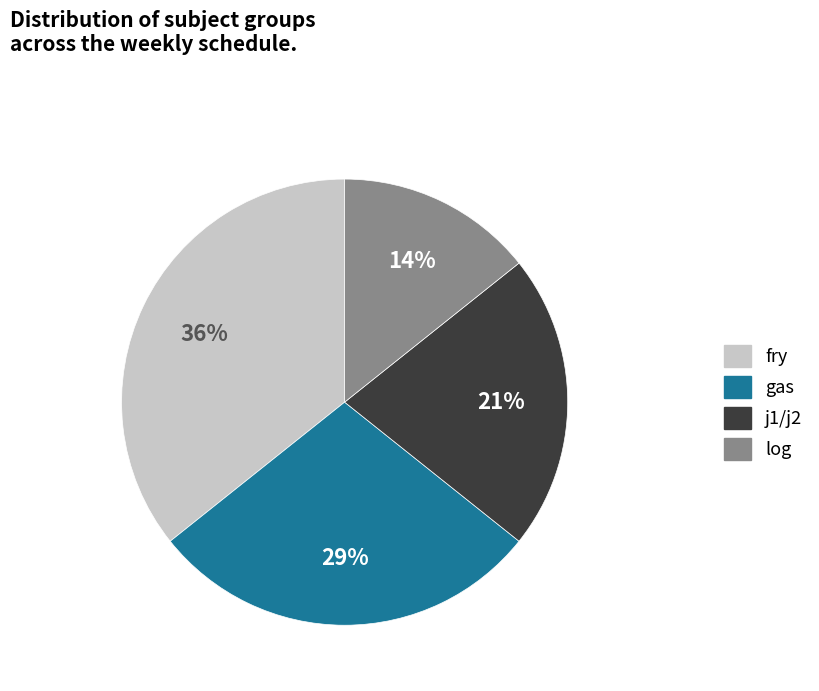

To the nearest percent, what is the average slice percentage?

25%